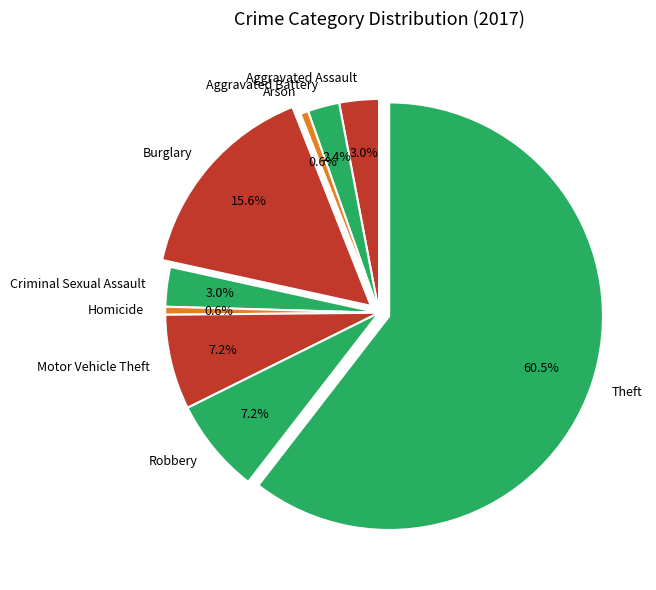

To the nearest percent, what is the combined percentage of Criminal Sexual Assault and Motor Vehicle Theft?

10%